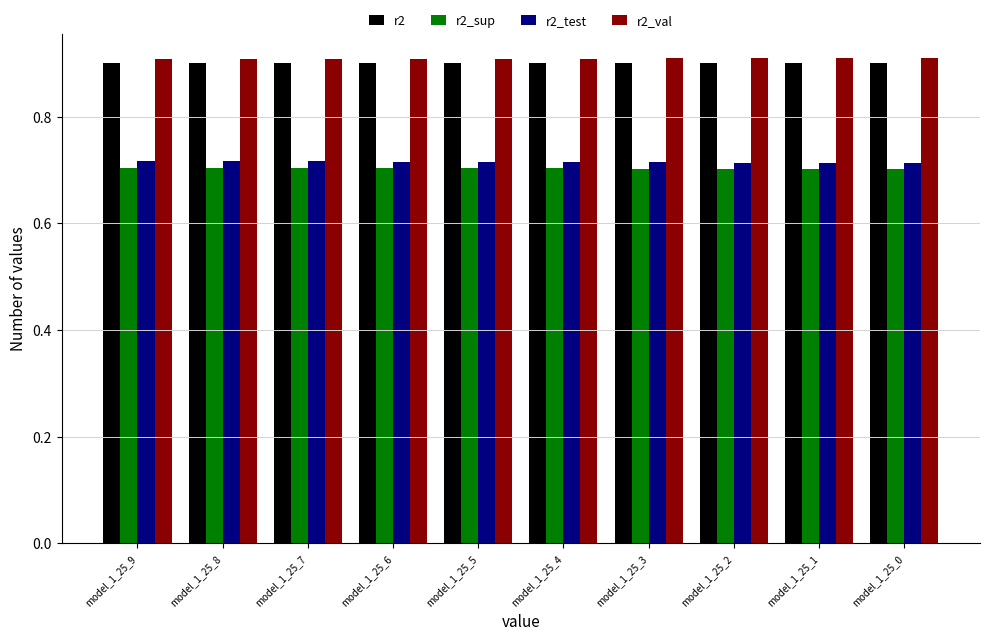

What is the total value across all series at model_1_25_0?

3.2